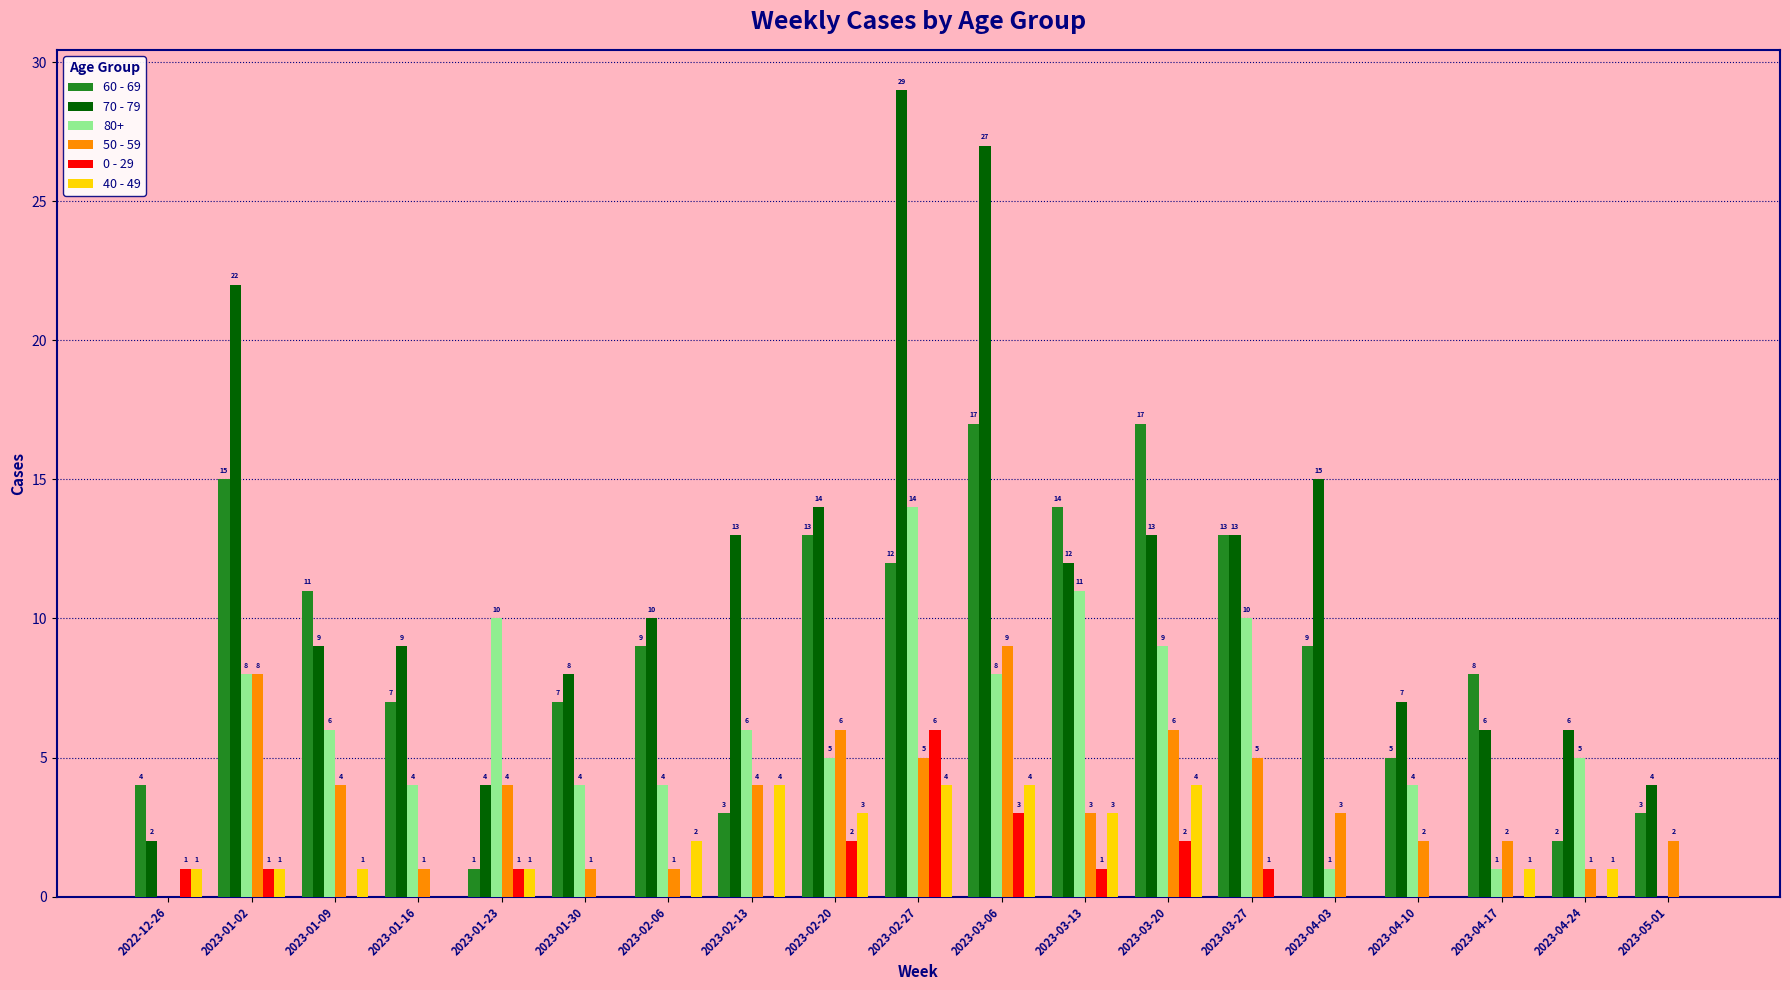

Where does the 60 - 69 series first go above 9?

2023-01-02